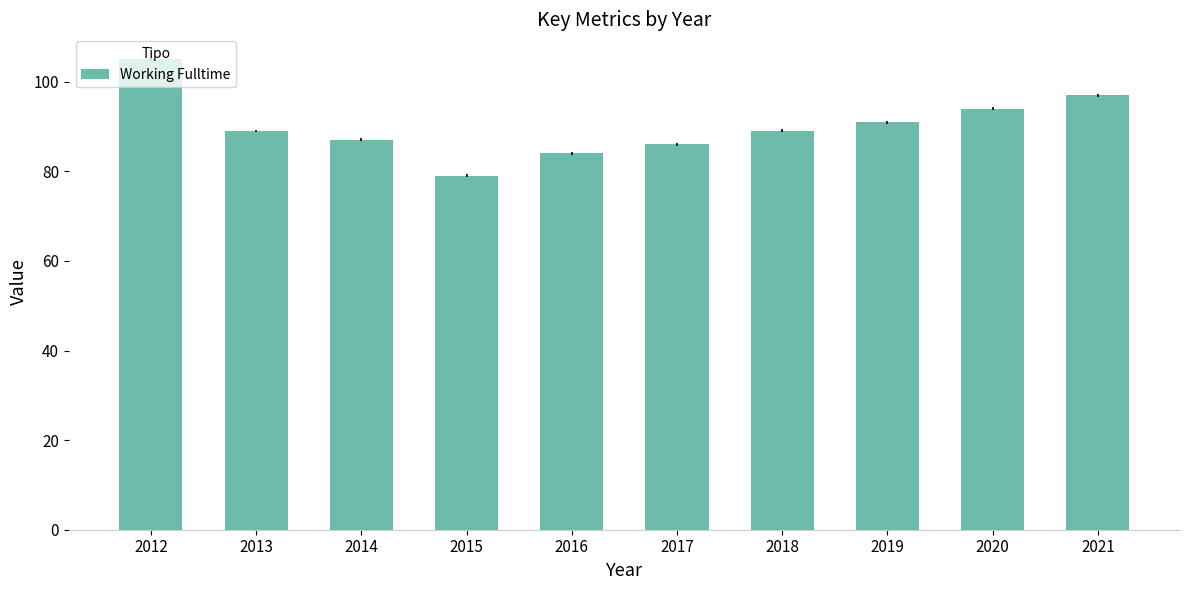

Between 2017 and 2013, which is larger?

2013